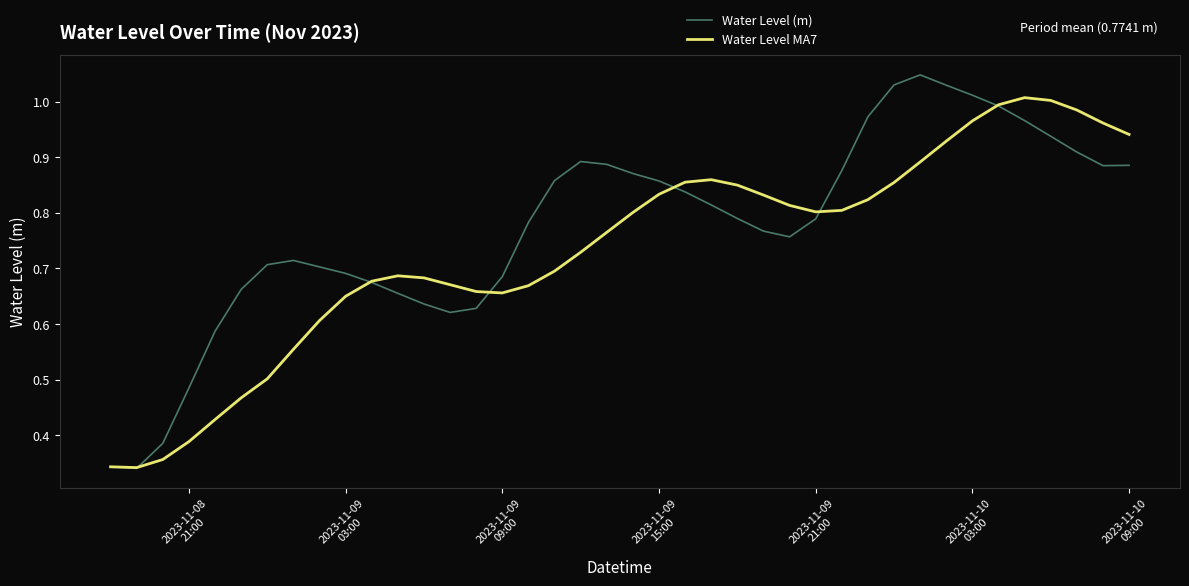

What are all the series names shown in the legend?

Water Level (m), Water Level MA7